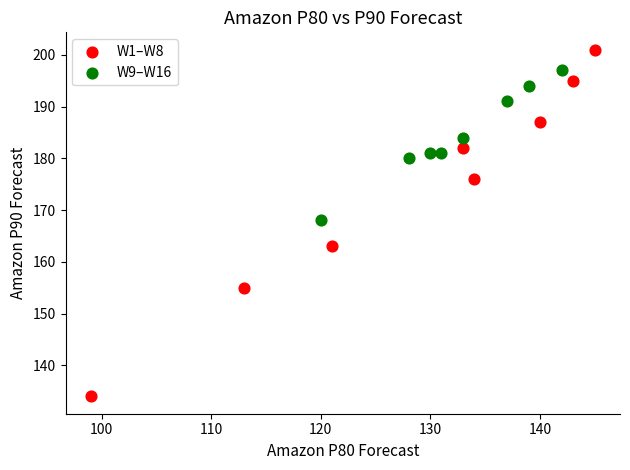

Which series has the widest spread of Y values?

W1–W8